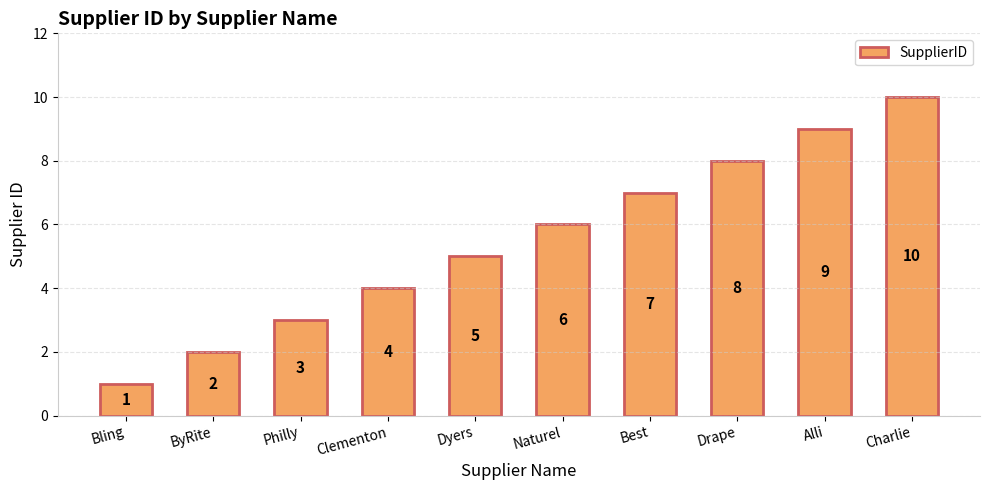

The chart shows a value of 1 at Bling. True or false?

True